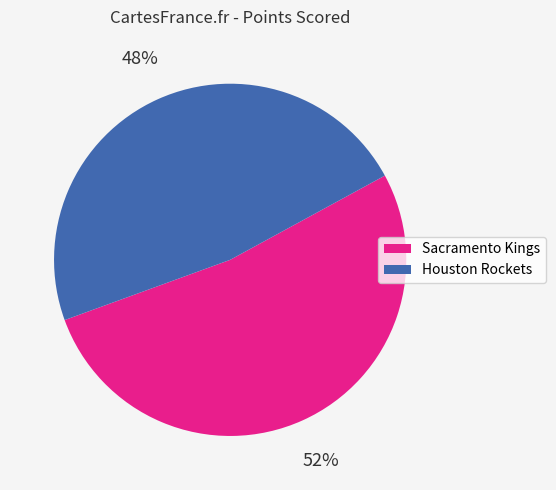

The Sacramento Kings slice represents 52% of the pie. True or false?

True